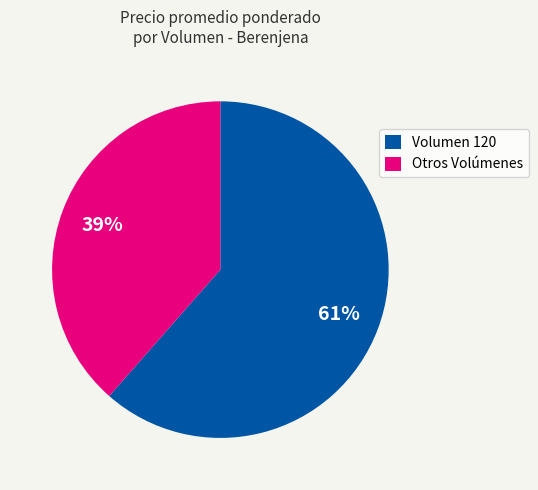

What is the largest slice in the pie chart?

Volumen 120